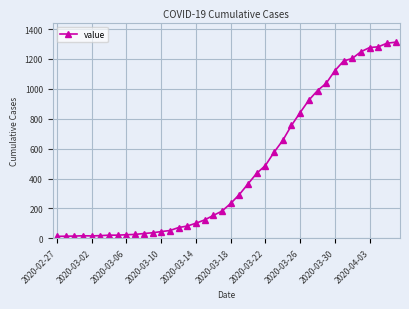

What is the difference between the maximum and minimum values?

1299